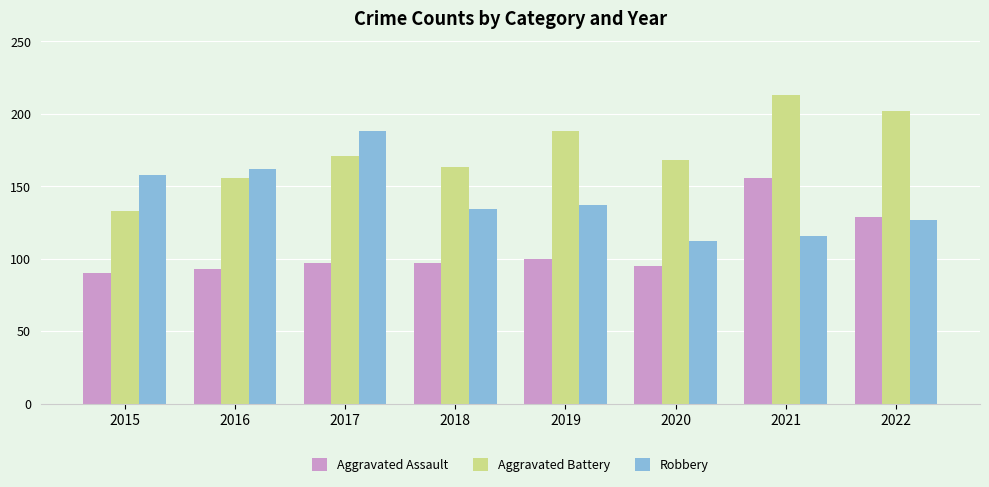

At which label does Aggravated Assault reach its peak?

2021